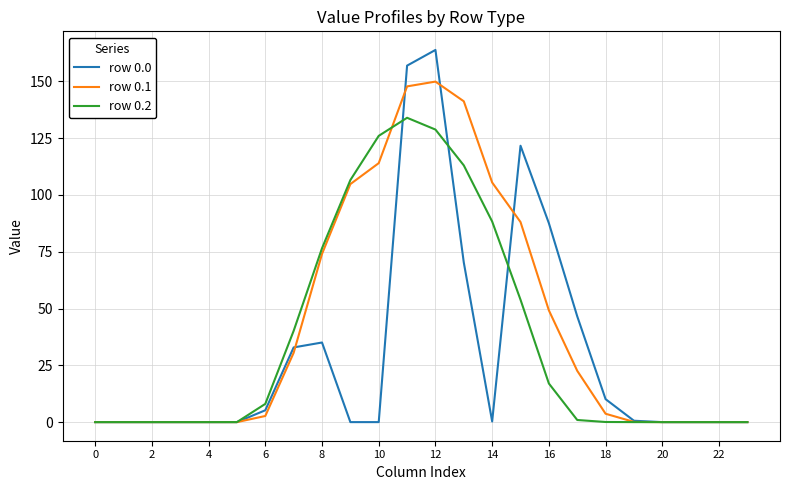

What is the maximum value for row 0.1?

149.9